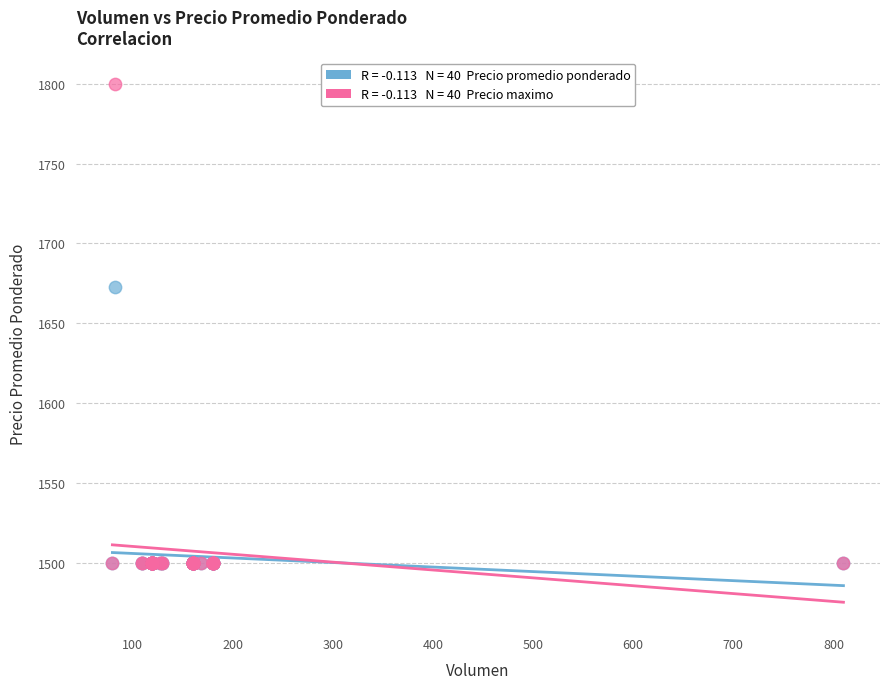

Across all series, what Y value is closest to 1650?

1673